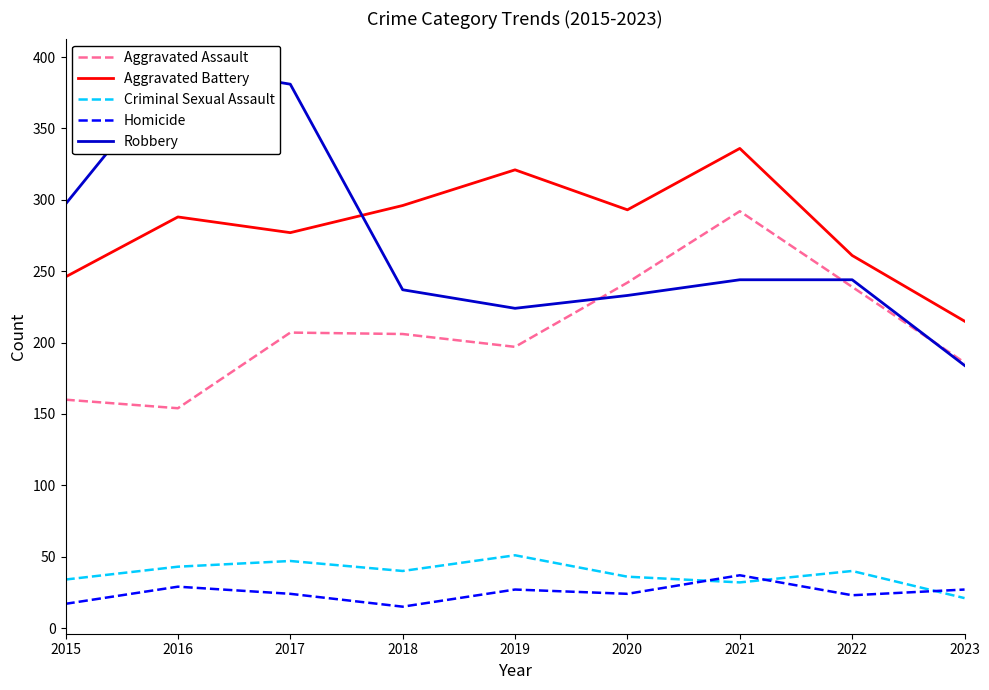

How many data points in Aggravated Assault are less than 206?

4